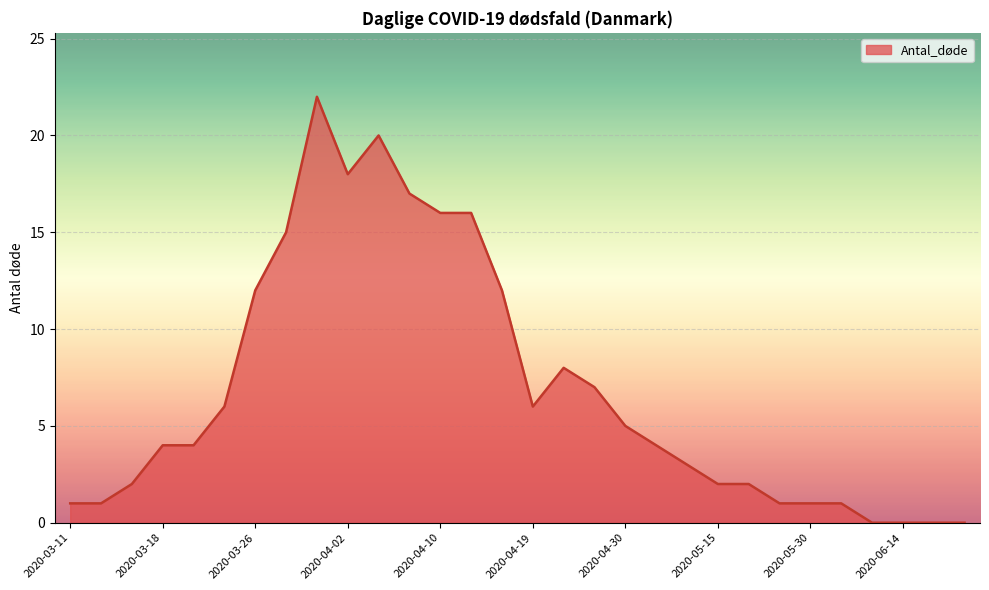

What is the maximum value shown in the chart?

22